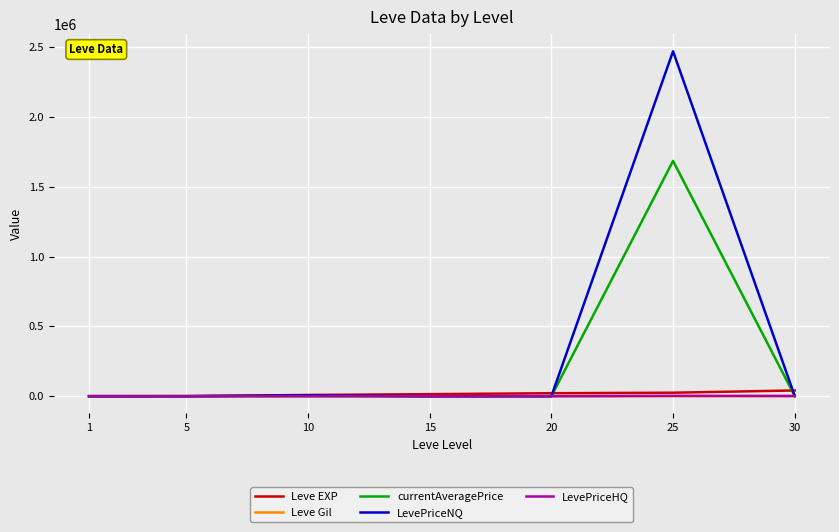

What is the maximum value for currentAveragePrice?

1684208.9